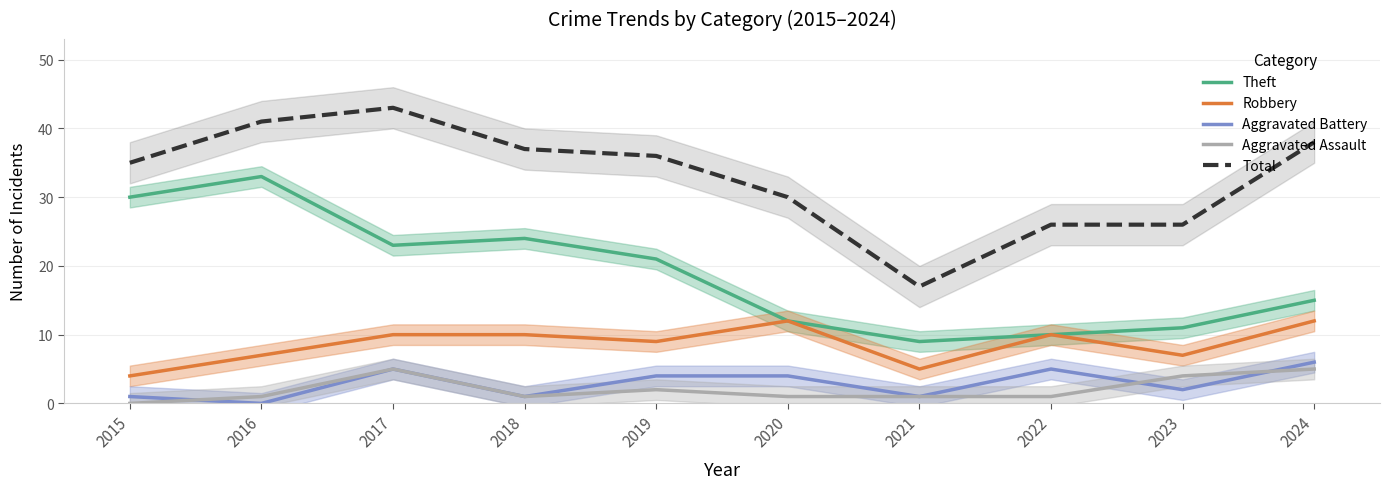

What is the difference between the Total values at 2016 and 2019?

5